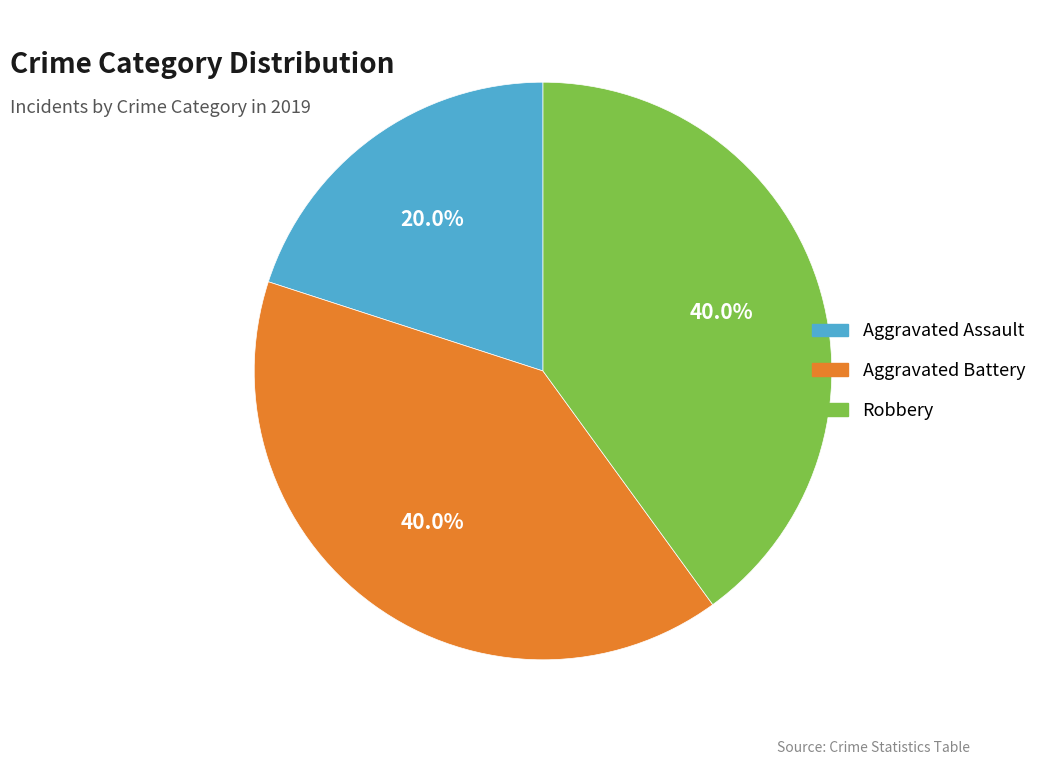

To the nearest percent, what portion does Robbery represent?

40%